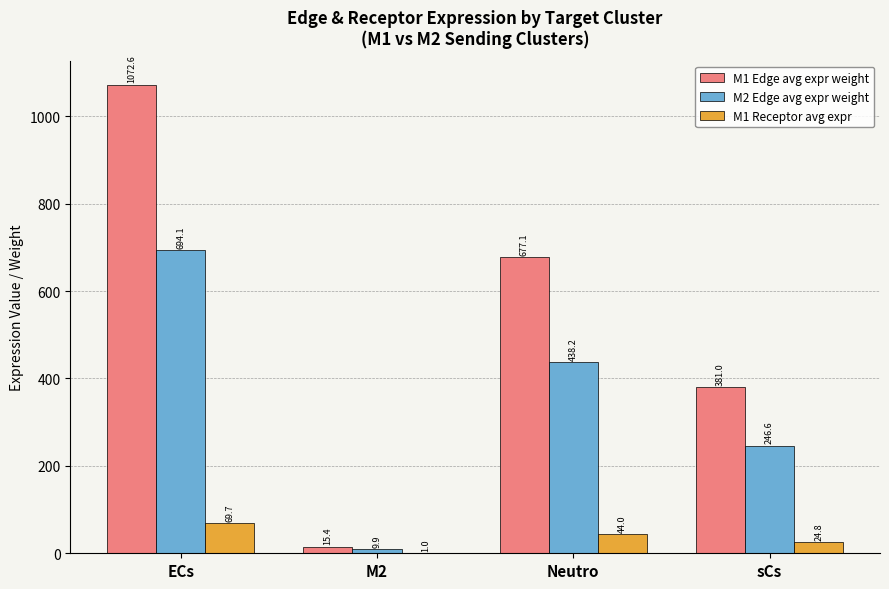

Which series has the largest total across all categories?

M1 Edge avg expr weight